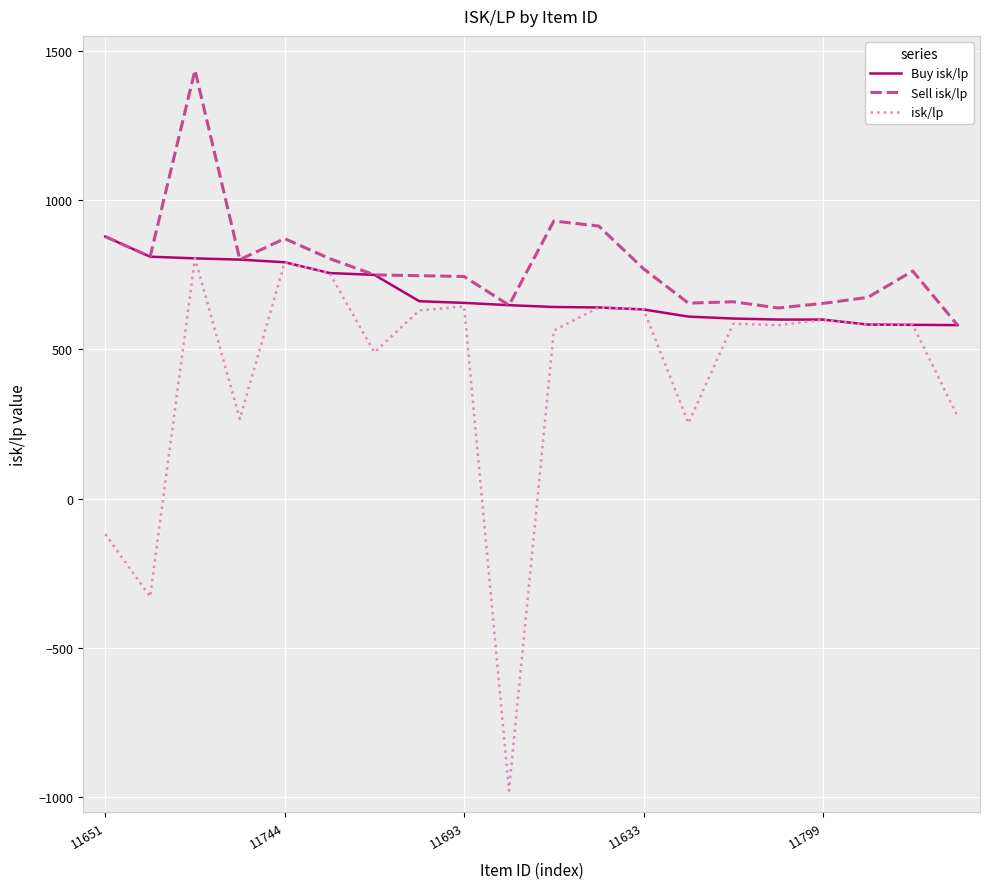

What is the maximum value shown in the chart?

1435.1